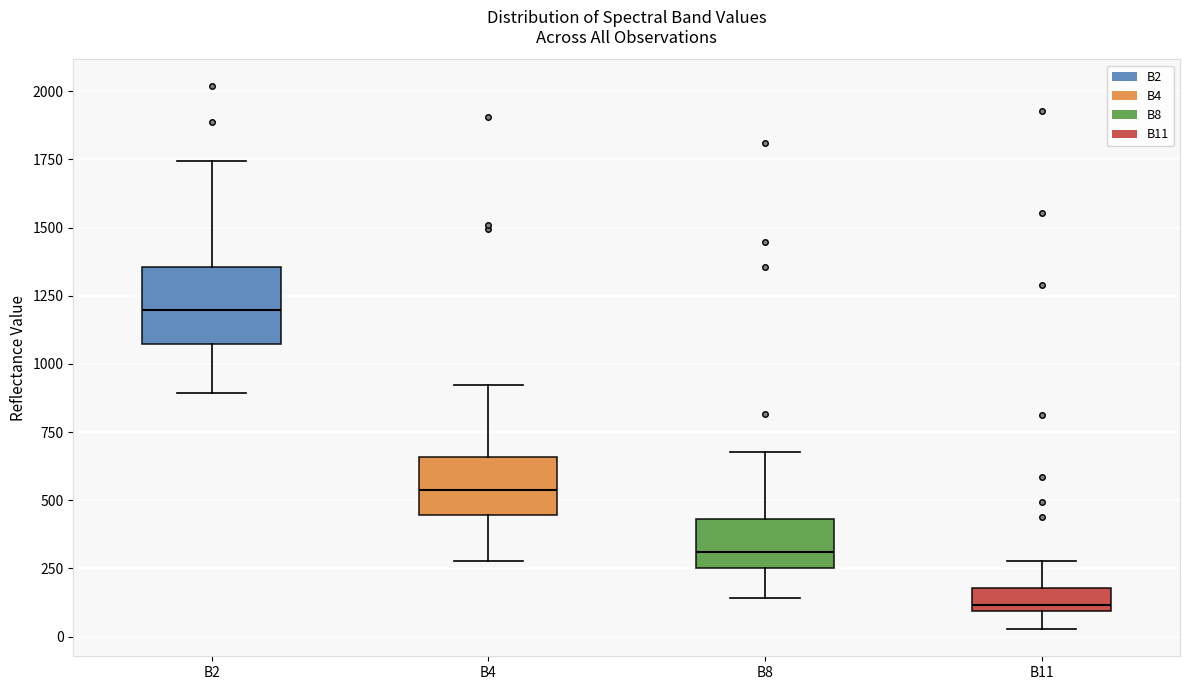

Where is the lower edge of the box for B4 on the y-axis? The values are not printed on the chart, so give them approximately, as read against the axis.

450